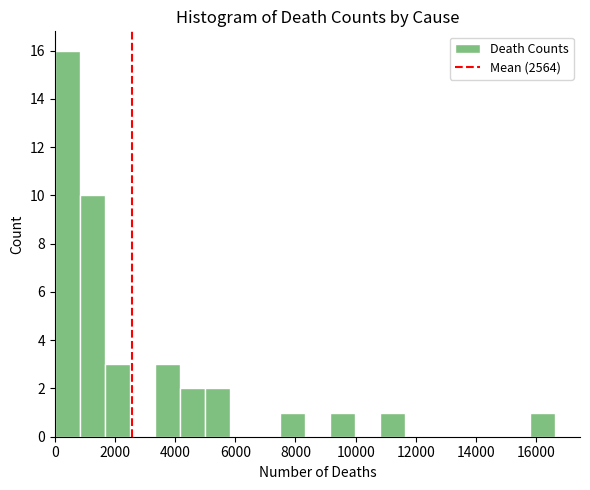

Reading left to right, transcribe this chart: for each bar, give the range it covers on the x-axis and its height. Neither the bar edges nor the heights are printed on the chart, so give them approximately, as read against the axes.

0 to 800: 16
800 to 1600: 10
1600 to 2600: 3
2600 to 3400: 0
3400 to 4200: 3
4200 to 5000: 2
5000 to 5800: 2
5800 to 6600: 0
6600 to 7400: 0
7400 to 8400: 1
8400 to 9200: 0
9200 to 10000: 1
10000 to 10800: 0
10800 to 11600: 1
11600 to 12400: 0
12400 to 13400: 0
13400 to 14200: 0
14200 to 15000: 0
15000 to 15800: 0
15800 to 16600: 1